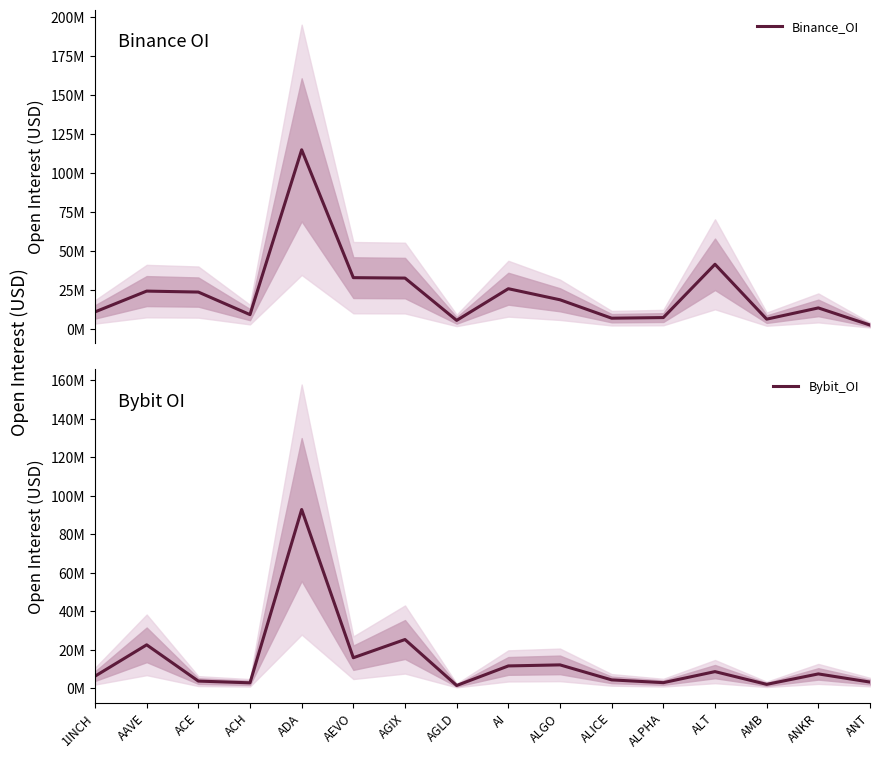

Which series has the largest total across all categories?

Binance_OI